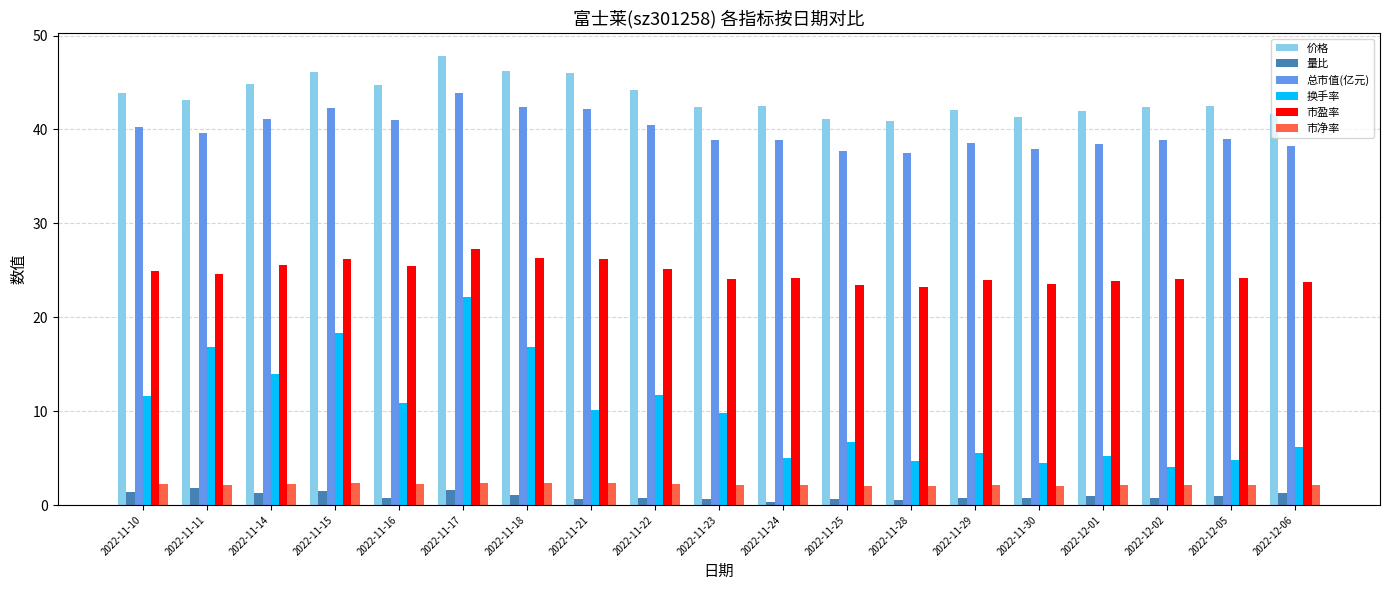

What is the difference between the maximum and minimum values in the 总市值(亿元) series?

6.4